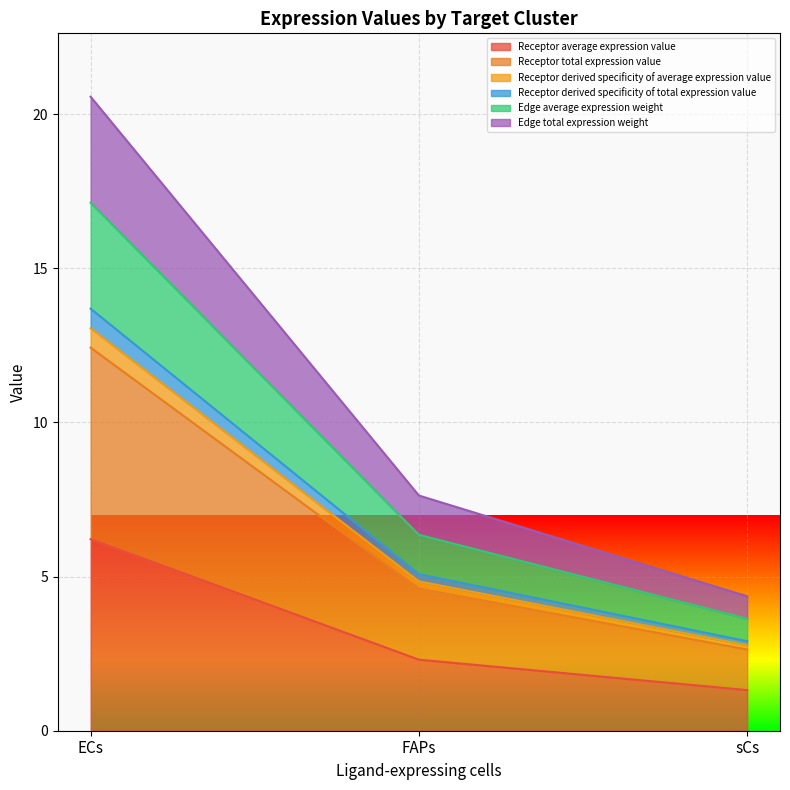

How many lines are shown in the chart?

6